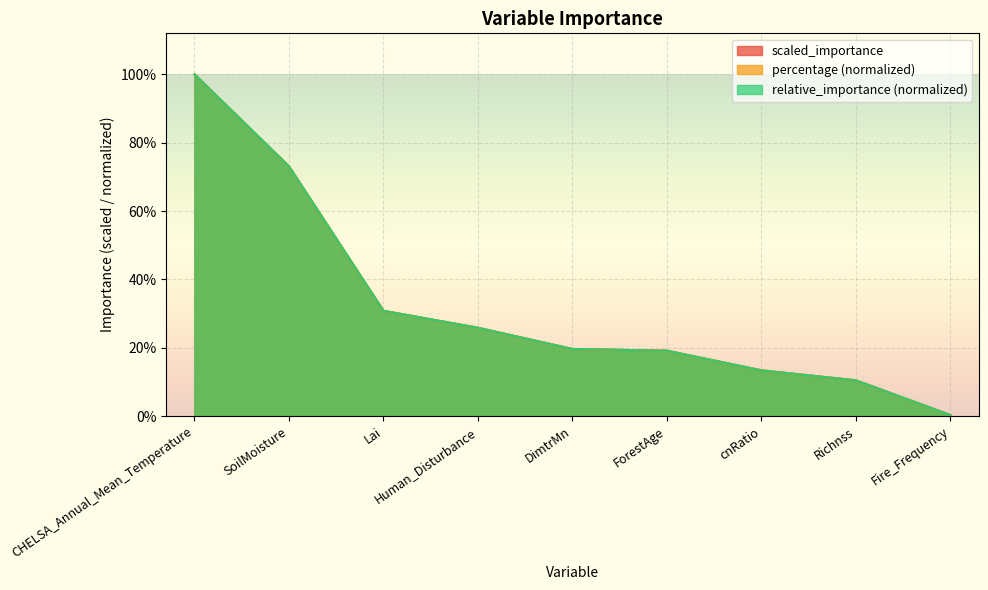

Which series has the largest range (max minus min)?

relative_importance